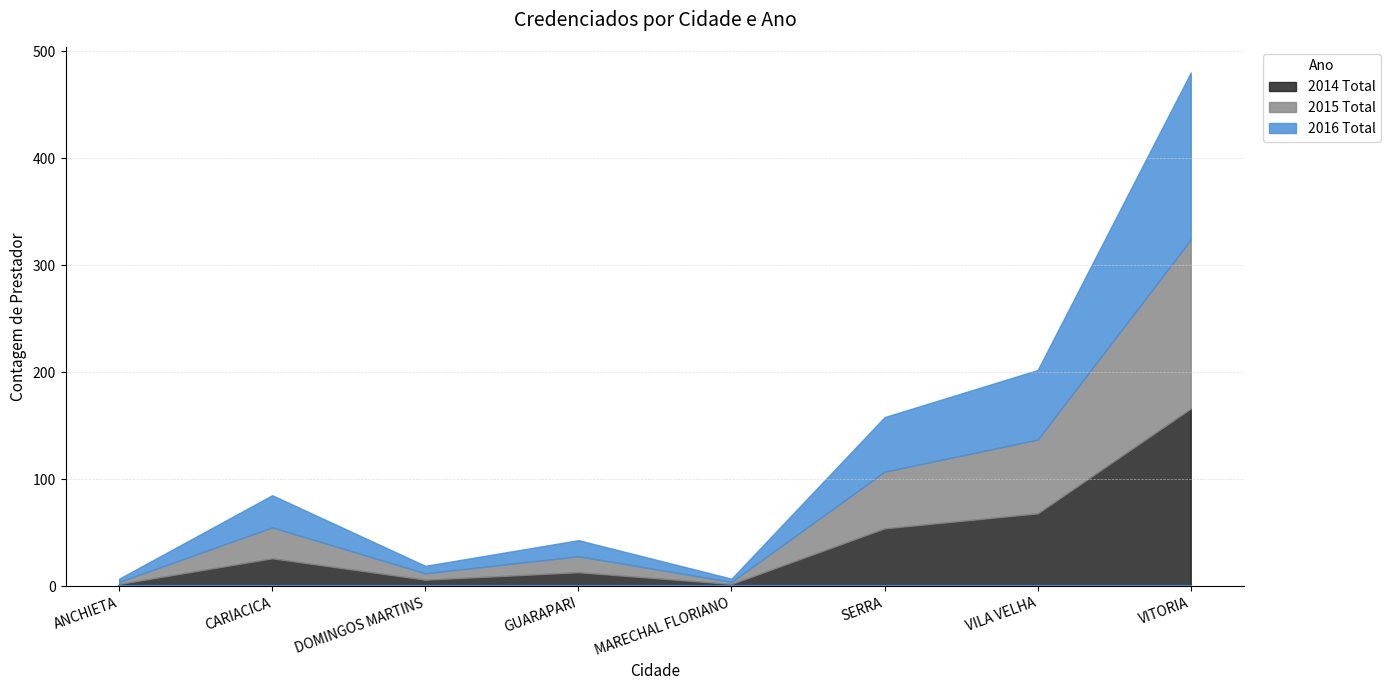

How many data points in 2016 Total are less than 30?

4